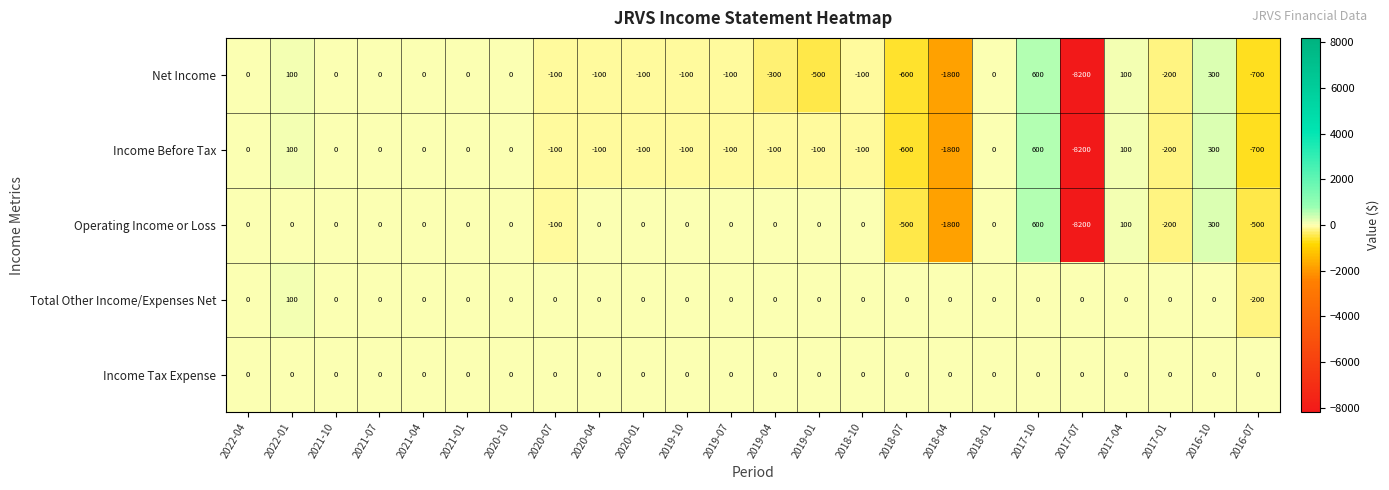

What is the difference between the highest and lowest values at 2016-10?

300